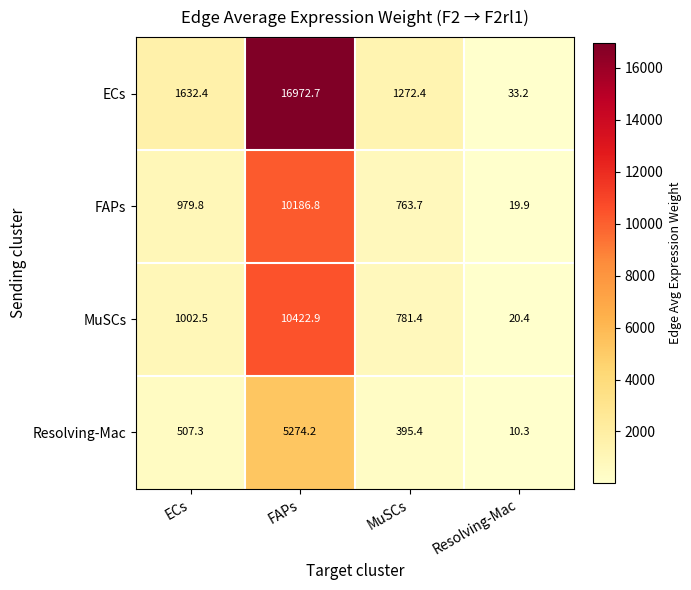

What is the average value of the Resolving-Mac series?

1546.8